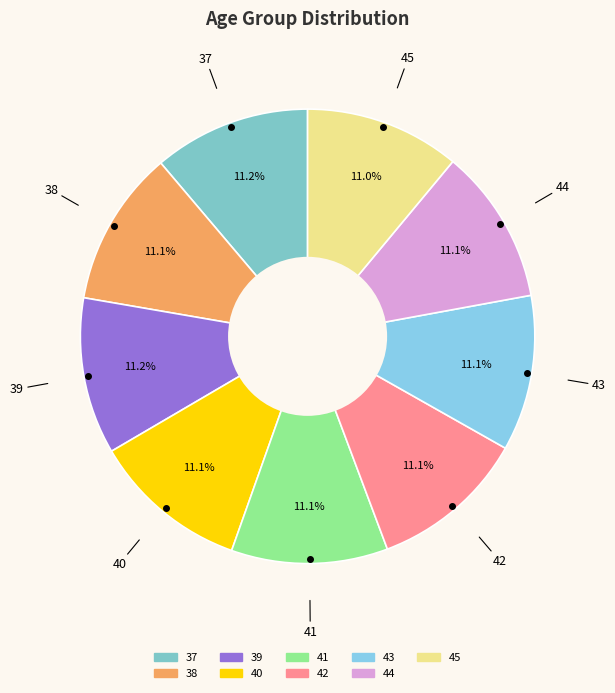

How much of the chart is everything except 45?

89.0%